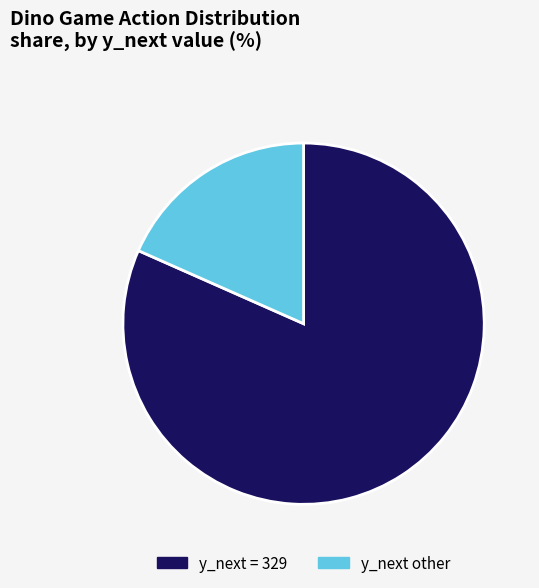

Between y_next other and y_next = 329, which is larger?

y_next = 329